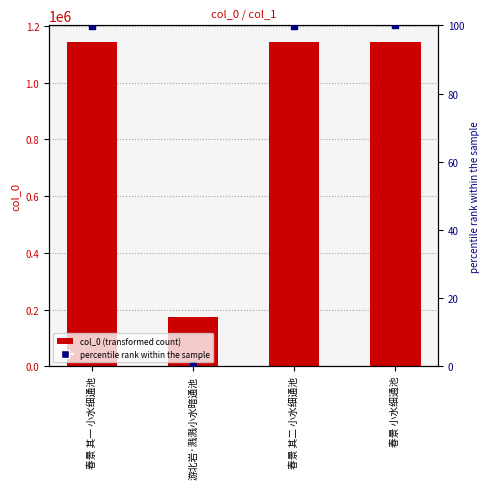

What is the total value across all series at 春景 小水细通池?

1144275.0